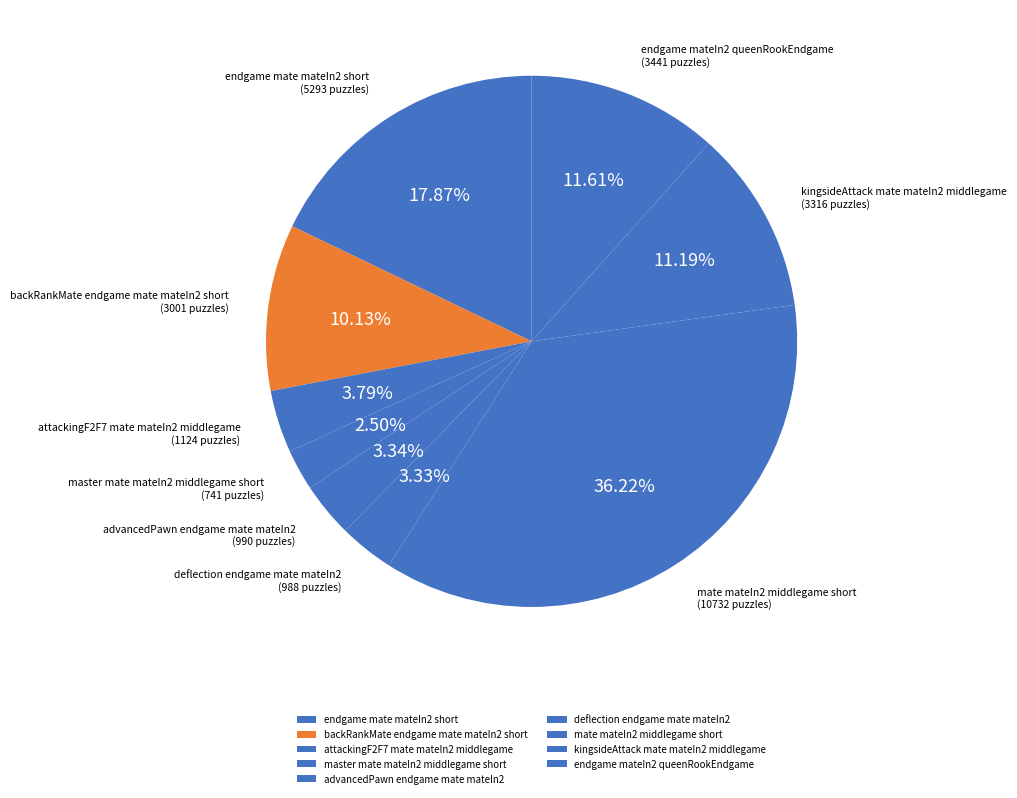

Count the number of slices in the pie.

9